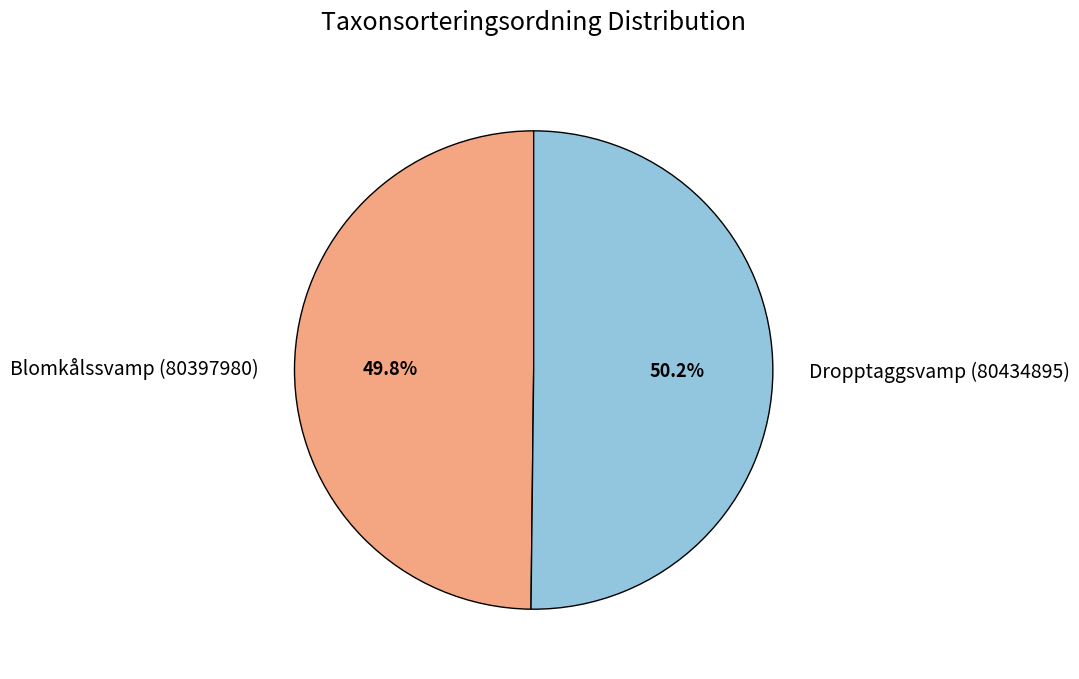

How many slices are in this pie chart?

2